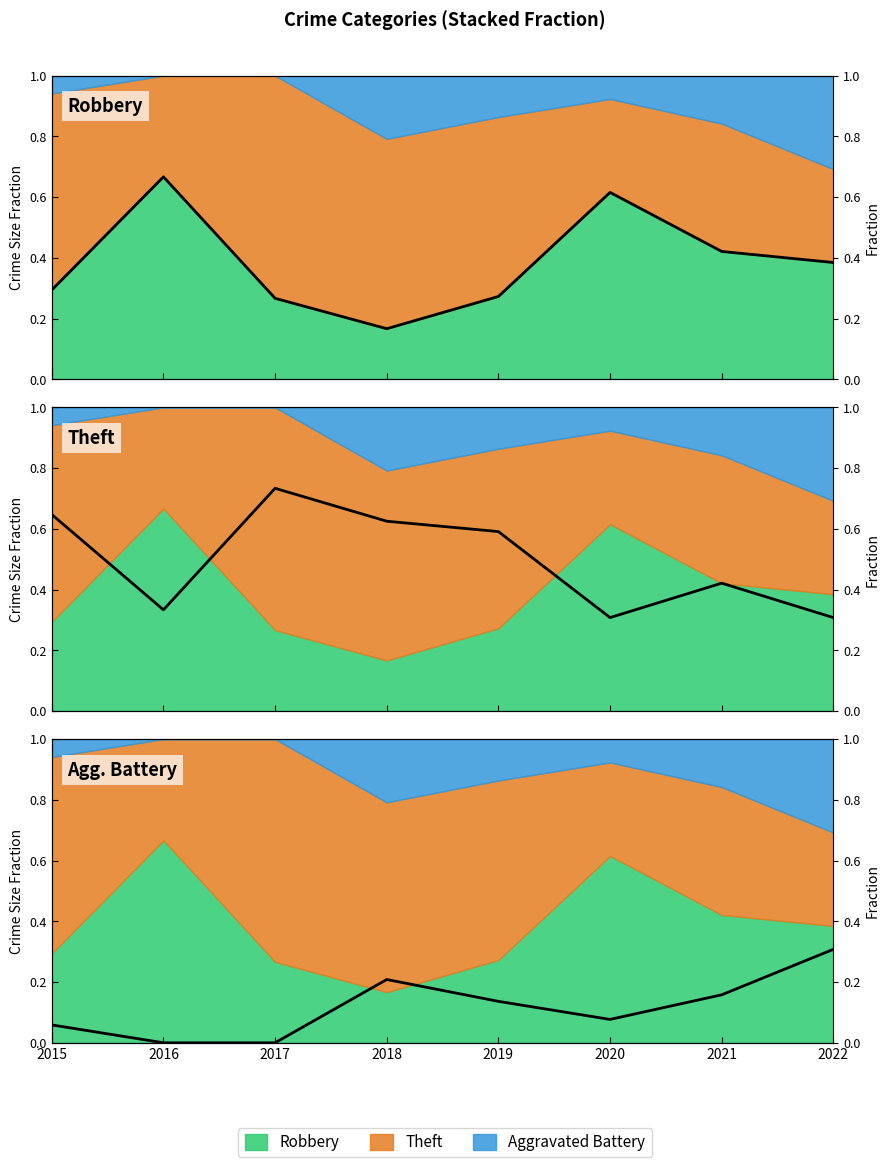

After their last crossing, which series has the higher values: Theft Focus or Robbery Focus?

Robbery Focus